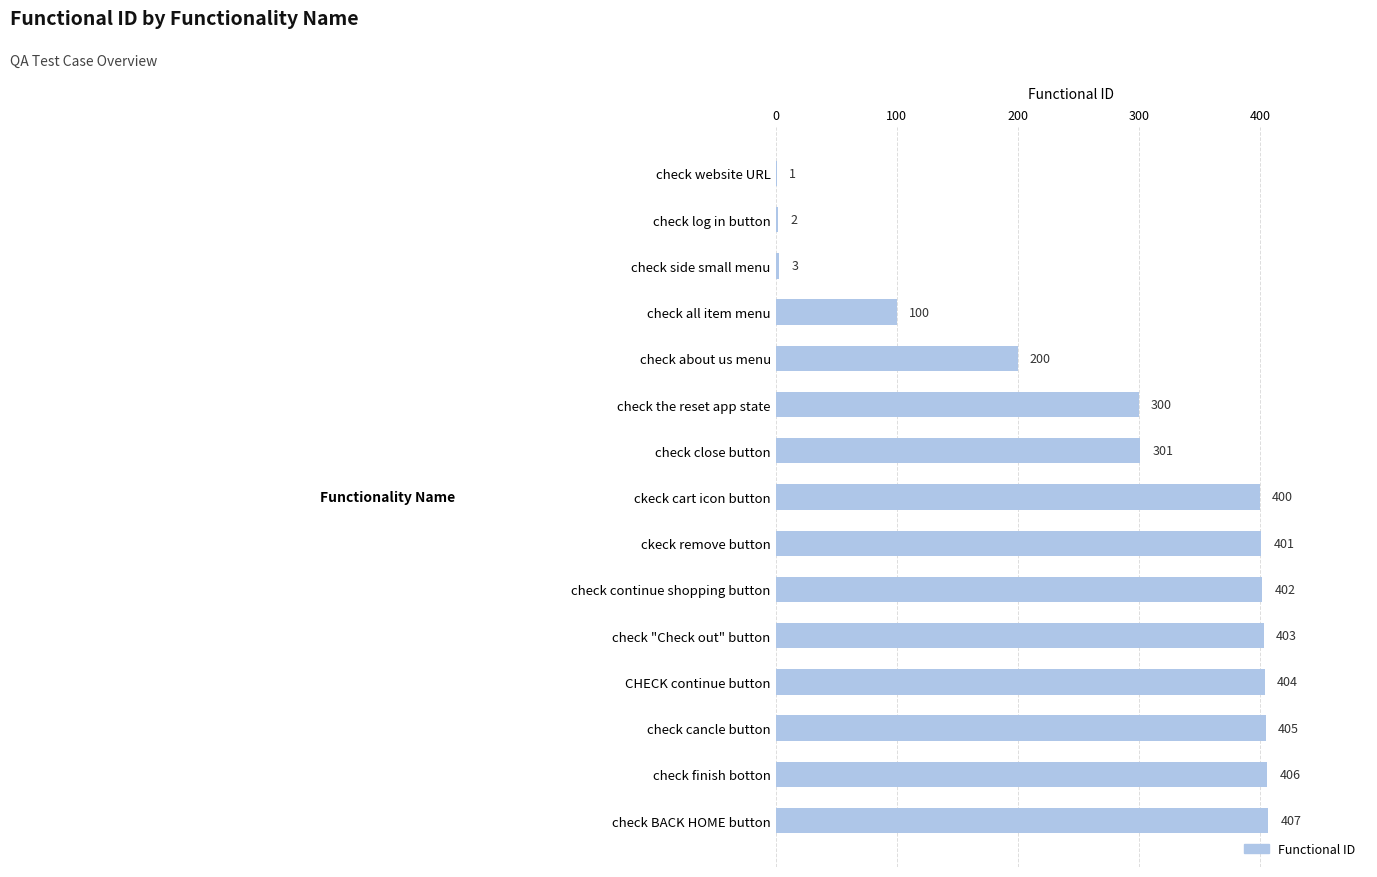

Which category has the highest value across all series?

check BACK HOME button